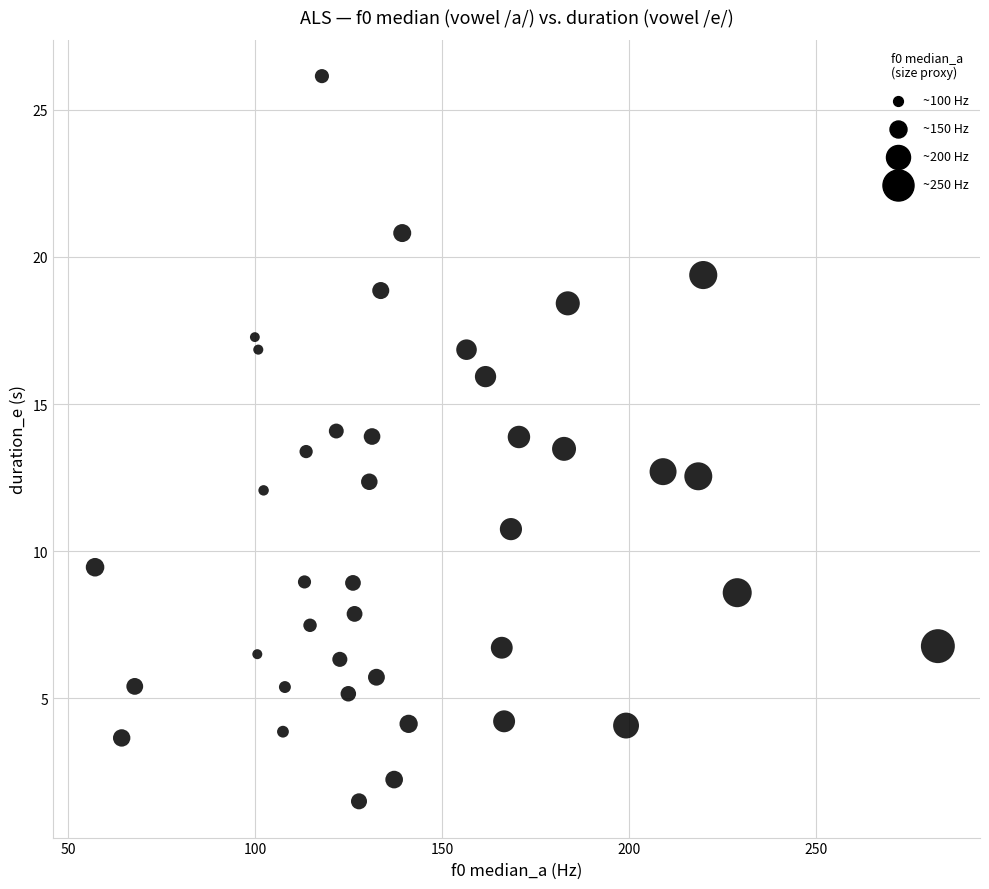

What is the range of X values (max minus min)?

225.3